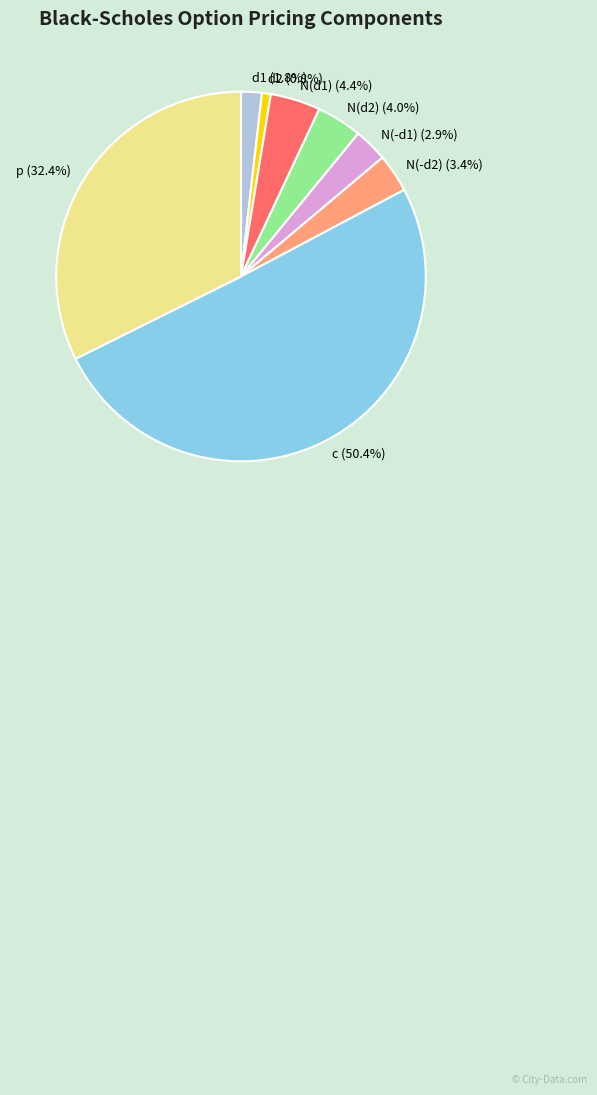

To the nearest percent, what percentage of the pie is d2?

1%